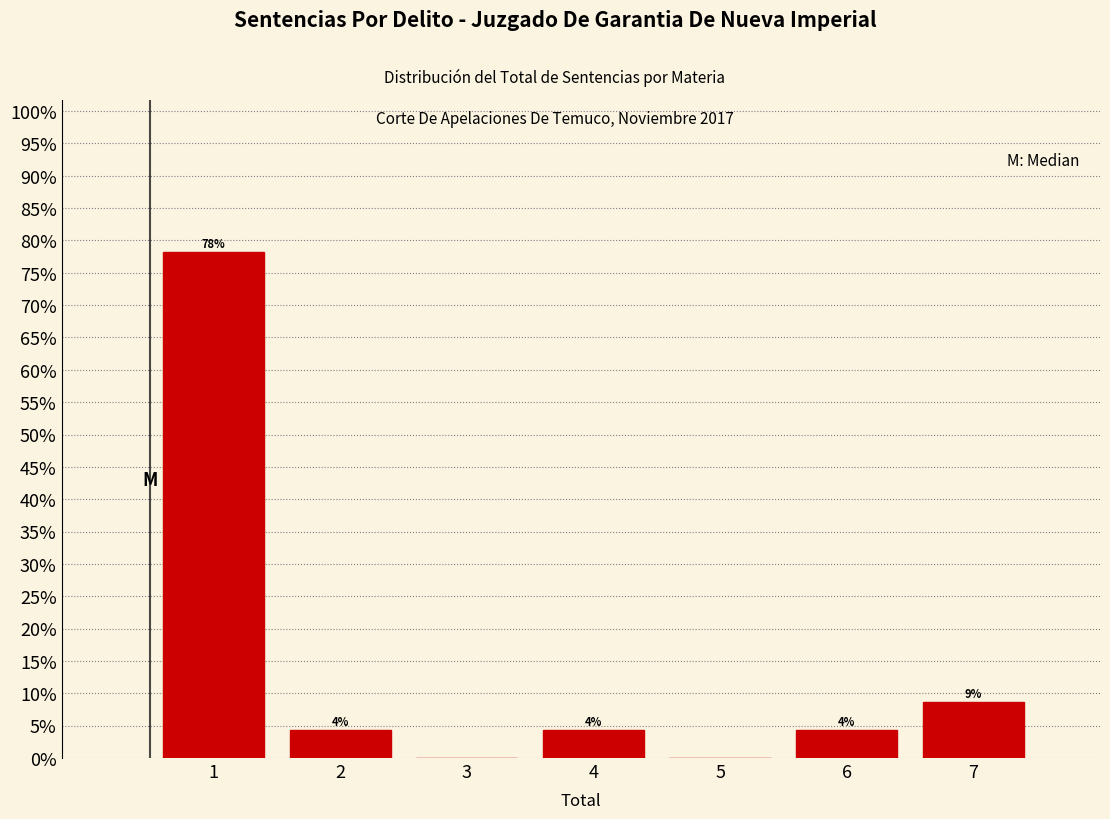

Are the bars horizontal?

No